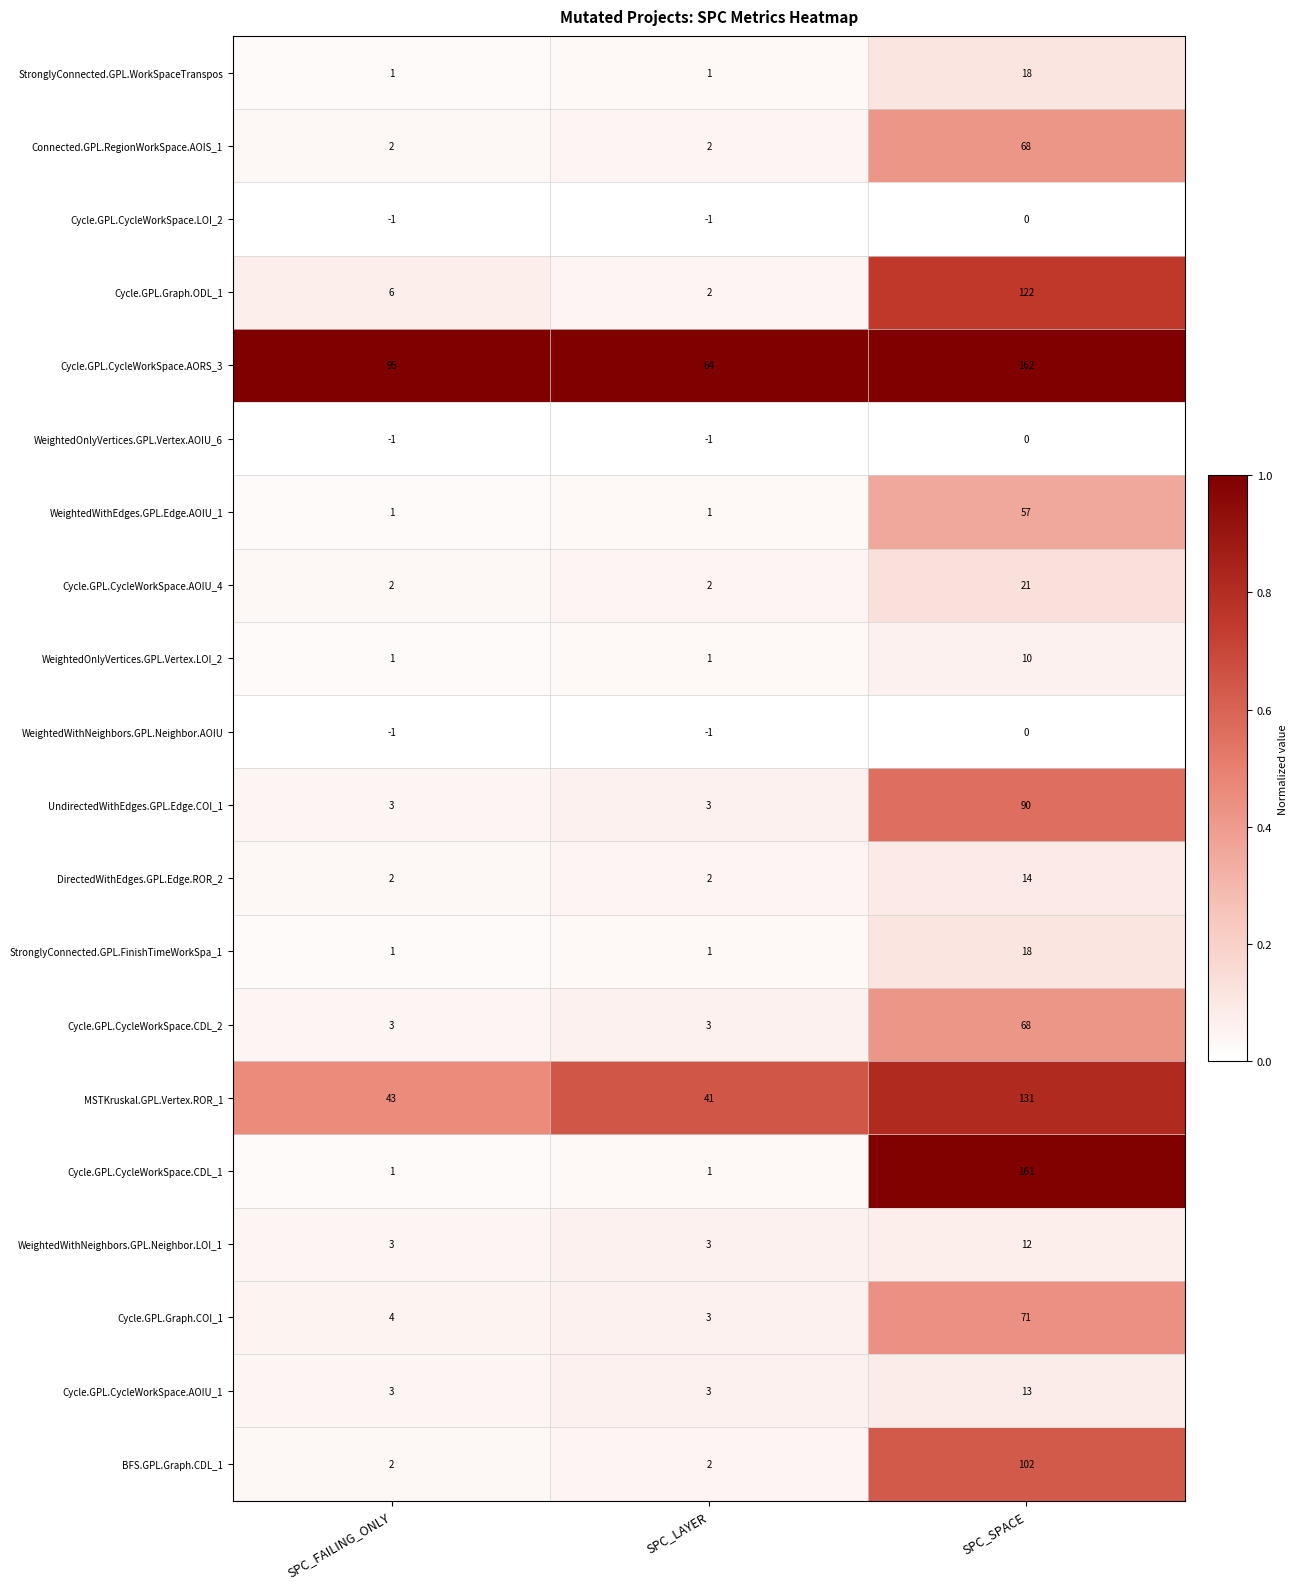

What is the maximum value shown in the chart?

162